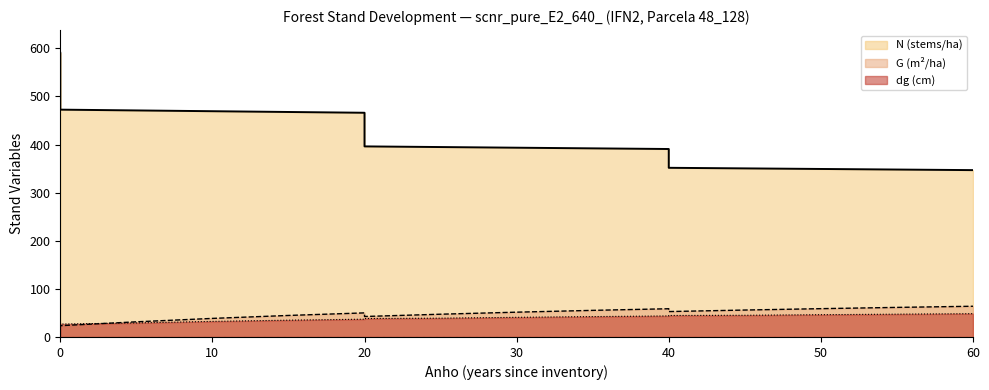

What is the sum of all G values?

883.4